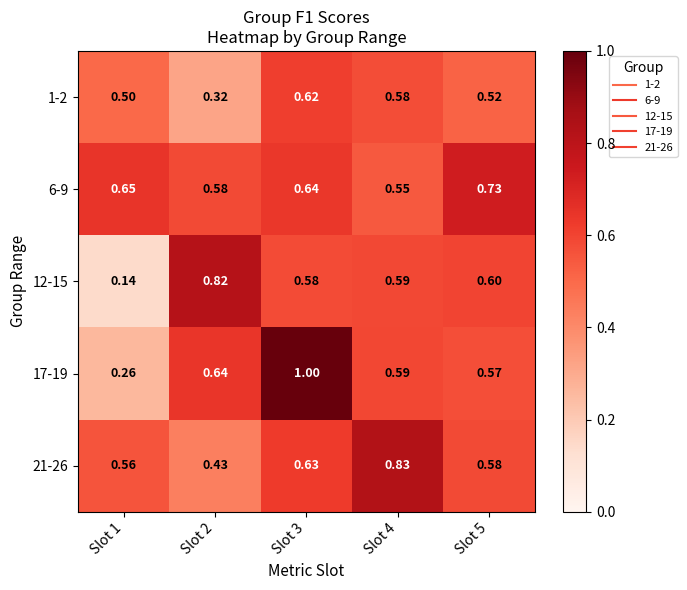

Is the value of 17-19 at Slot 3 greater than the value of 6-9 at Slot 2?

Yes